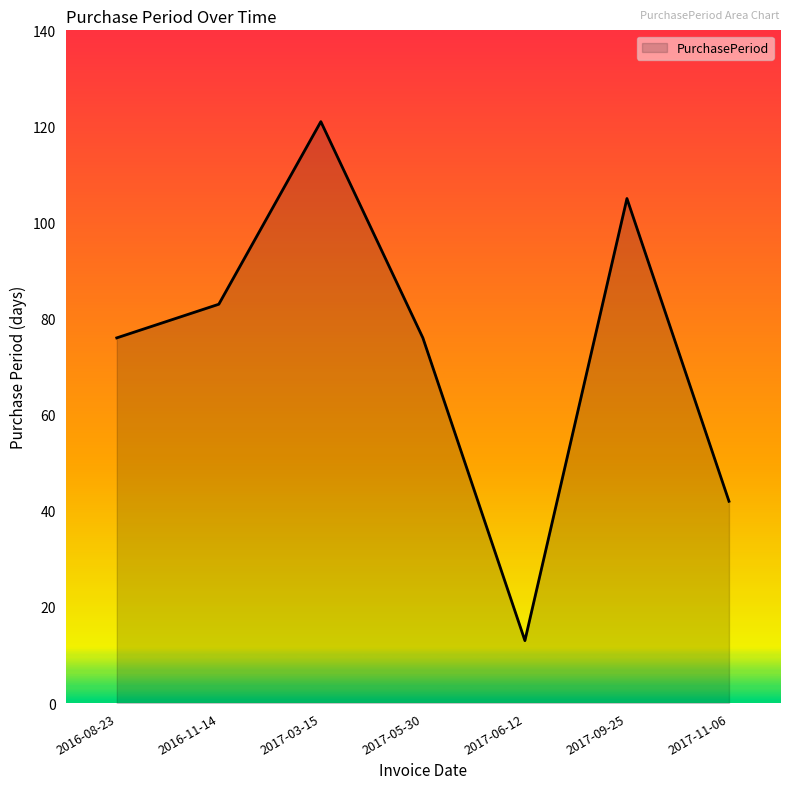

Which category has the lowest value across all series?

2017-06-12